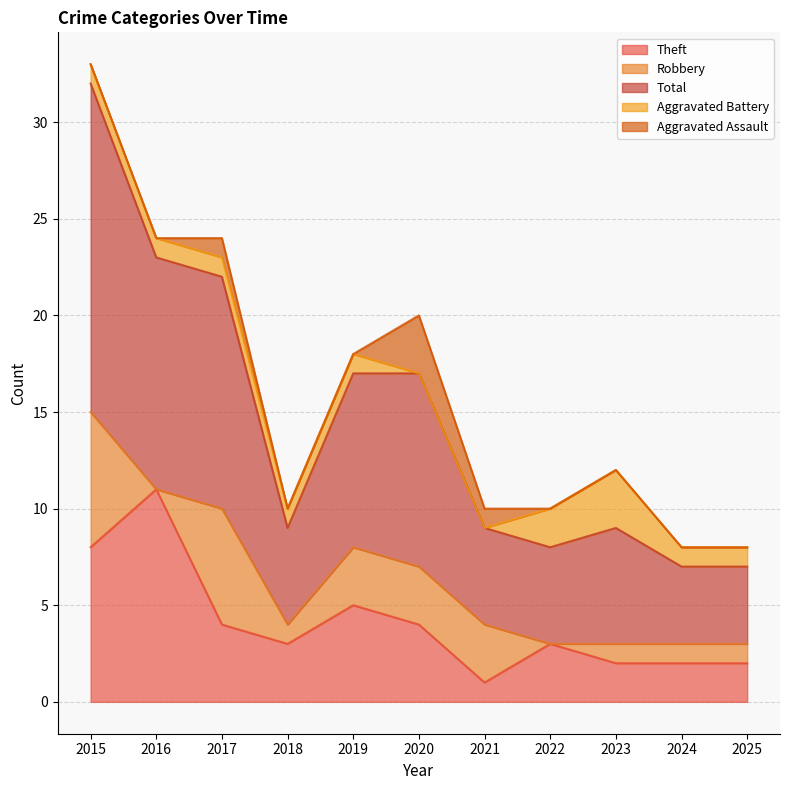

Which series has the widest spread of values?

Total